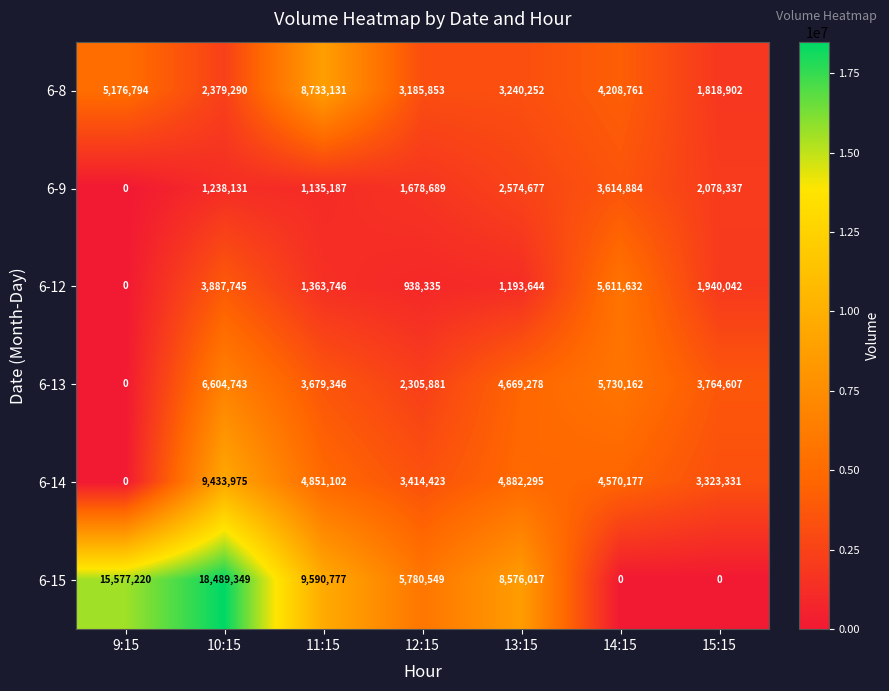

At which label does 6-8 reach its peak?

11:15